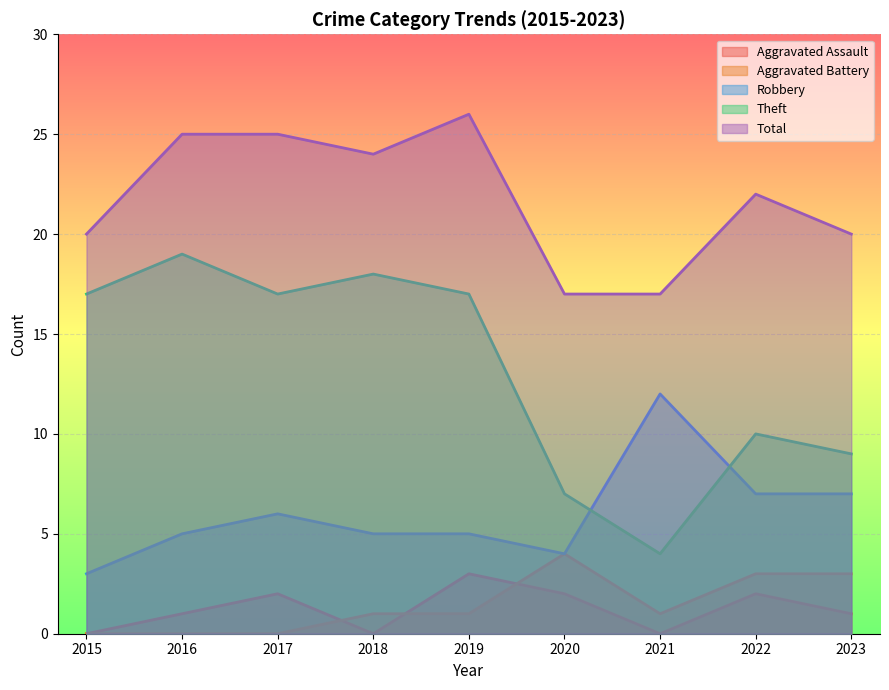

Reading left to right, what are all the values shown in this chart?

Aggravated Assault: 2015=0	2016=1	2017=2	2018=0	2019=3	2020=2	2021=0	2022=2	2023=1
Aggravated Battery: 2015=0	2016=0	2017=0	2018=1	2019=1	2020=4	2021=1	2022=3	2023=3
Robbery: 2015=3	2016=5	2017=6	2018=5	2019=5	2020=4	2021=12	2022=7	2023=7
Theft: 2015=17	2016=19	2017=17	2018=18	2019=17	2020=7	2021=4	2022=10	2023=9
Total: 2015=20	2016=25	2017=25	2018=24	2019=26	2020=17	2021=17	2022=22	2023=20